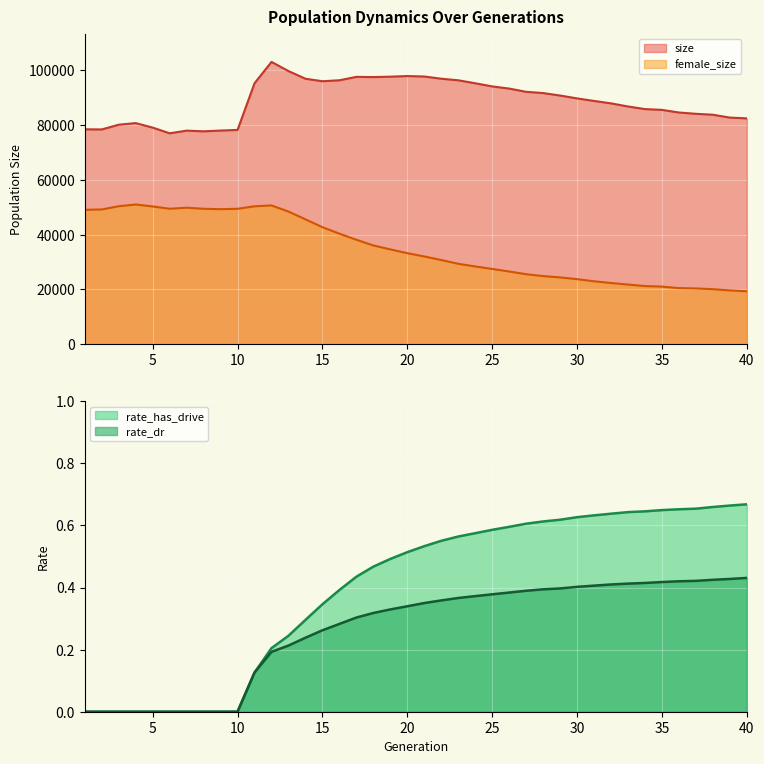

Reading left to right, transcribe all the data shown in this chart.

size: 1=78419.0	2=78374.0	3=80093.0	4=80683.0	5=79040.0	6=76961.0	7=77934.0	8=77685.0	9=77961.0	10=78196.0	11=95217.0	12=103016.0	13=99673.0	14=96875.0	15=95964.0	16=96313.0	17=97553.0	18=97482.0	19=97623.0	20=97857.0	21=97684.0	22=96881.0	23=96305.0	24=95226.0	25=94073.0	26=93283.0	27=92096.0	28=91647.0	29=90745.0	30=89700.0	31=88770.0	32=87887.0	33=86750.0	34=85796.0	35=85511.0	36=84554.0	37=84077.0	38=83740.0	39=82698.0	40=82409.0
female_size: 1=49040.0	2=49165.0	3=50352.0	4=50971.0	5=50271.0	6=49431.0	7=49803.0	8=49424.0	9=49273.0	10=49412.0	11=50328.0	12=50636.0	13=48399.0	14=45566.0	15=42696.0	16=40339.0	17=38111.0	18=36034.0	19=34597.0	20=33223.0	21=32016.0	22=30721.0	23=29343.0	24=28373.0	25=27469.0	26=26526.0	27=25540.0	28=24855.0	29=24372.0	30=23742.0	31=22952.0	32=22331.0	33=21762.0	34=21219.0	35=21016.0	36=20469.0	37=20350.0	38=20079.0	39=19621.0	40=19317.0
rate_dr: 1=0.0	2=0.0	3=0.0	4=0.0	5=0.0	6=0.0	7=0.0	8=0.0	9=0.0	10=0.0	11=0.1	12=0.2	13=0.2	14=0.2	15=0.3	16=0.3	17=0.3	18=0.3	19=0.3	20=0.3	21=0.3	22=0.4	23=0.4	24=0.4	25=0.4	26=0.4	27=0.4	28=0.4	29=0.4	30=0.4	31=0.4	32=0.4	33=0.4	34=0.4	35=0.4	36=0.4	37=0.4	38=0.4	39=0.4	40=0.4
rate_has_drive: 1=0.0	2=0.0	3=0.0	4=0.0	5=0.0	6=0.0	7=0.0	8=0.0	9=0.0	10=0.0	11=0.1	12=0.2	13=0.2	14=0.3	15=0.3	16=0.4	17=0.4	18=0.5	19=0.5	20=0.5	21=0.5	22=0.6	23=0.6	24=0.6	25=0.6	26=0.6	27=0.6	28=0.6	29=0.6	30=0.6	31=0.6	32=0.6	33=0.6	34=0.6	35=0.6	36=0.7	37=0.7	38=0.7	39=0.7	40=0.7